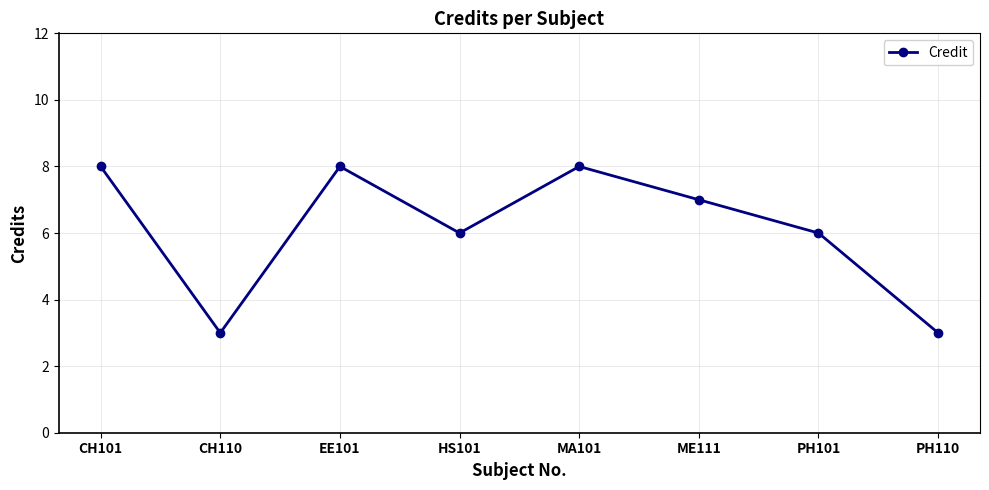

How many interior local valleys (lower than both neighbors) does the data have?

2